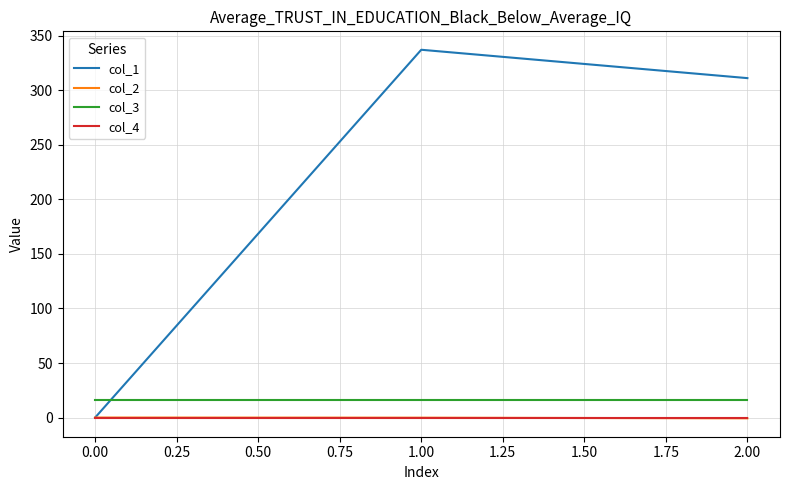

Which series has the largest range (max minus min)?

col_1